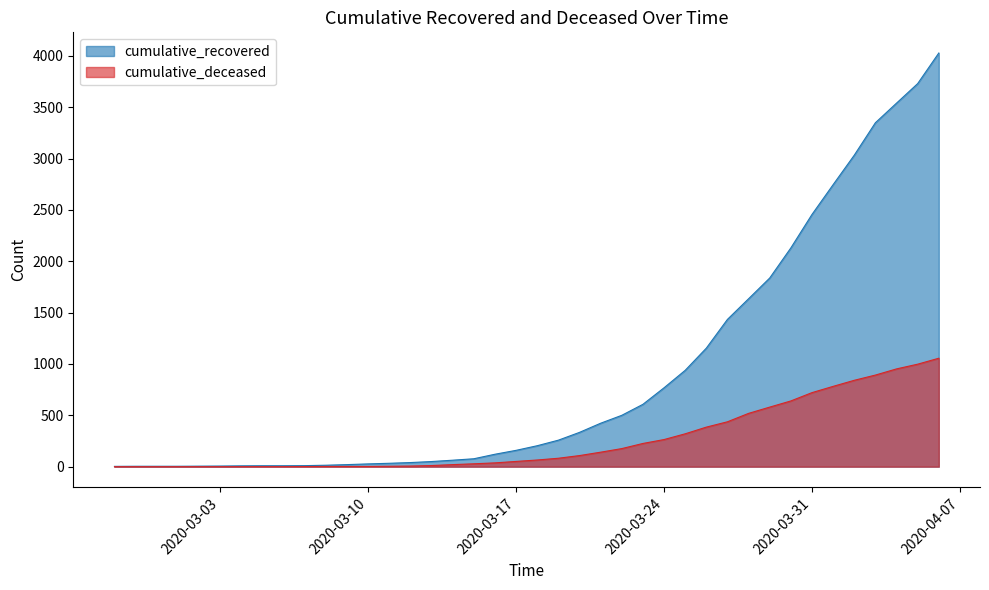

True or false: cumulative_recovered and cumulative_deceased cross at least once.

False